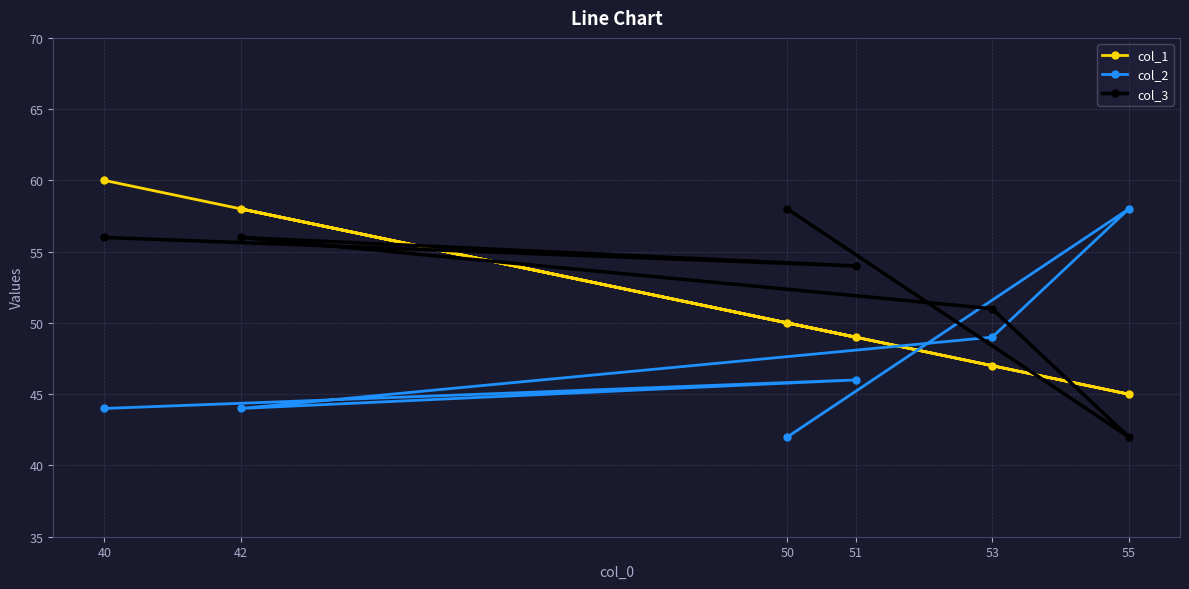

True or false: col_1 and col_3 intersect in this chart.

True